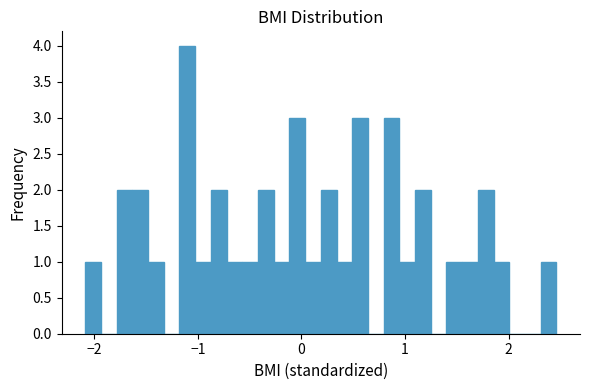

Around what value on the x-axis is the tallest bar? Give the approximate position of its centre, as read against the axis.

-1.1